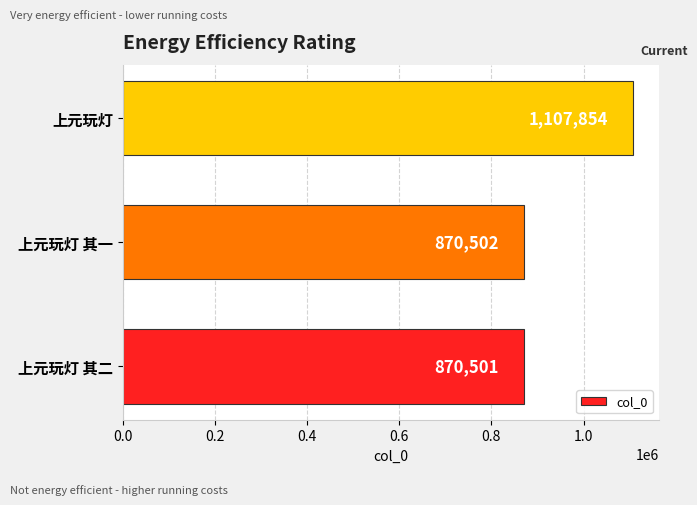

How many data points does each series have?

3